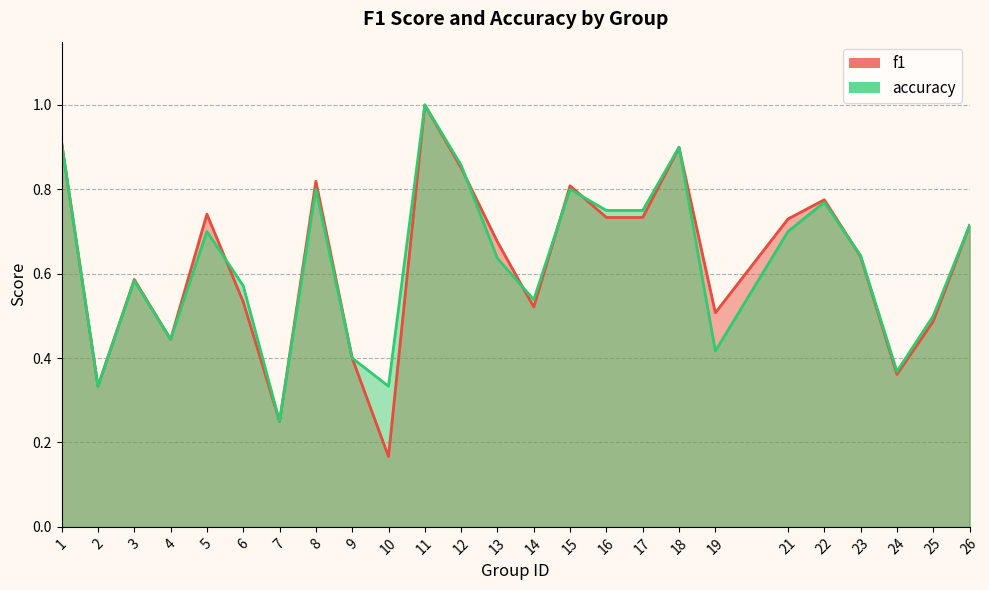

Count the accuracy values in the range 0 to 1.

25